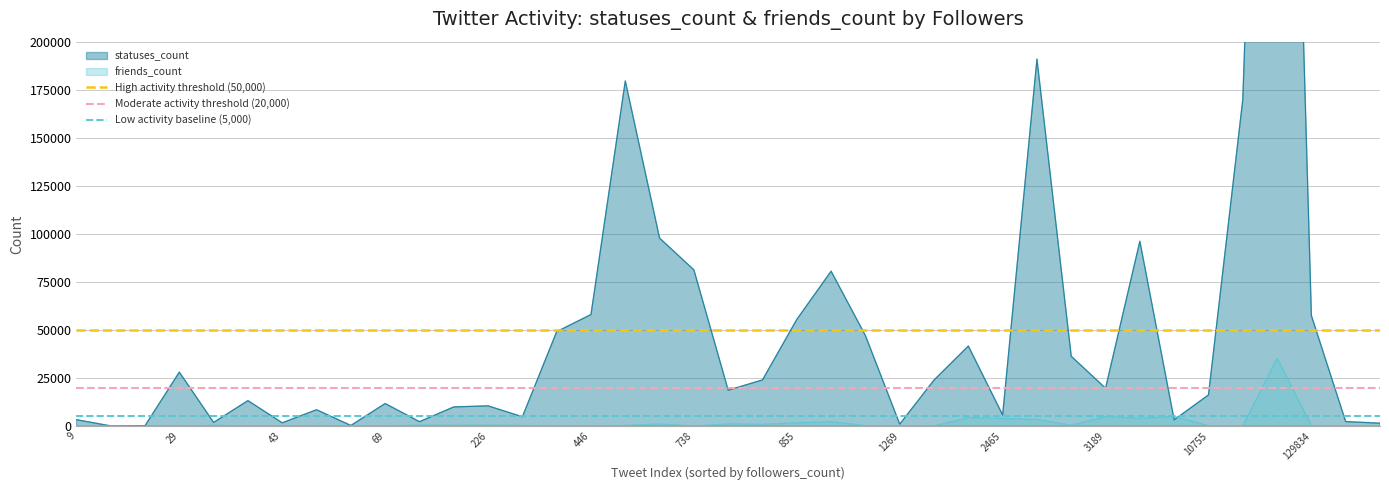

Which category has the lowest value across all series?

9